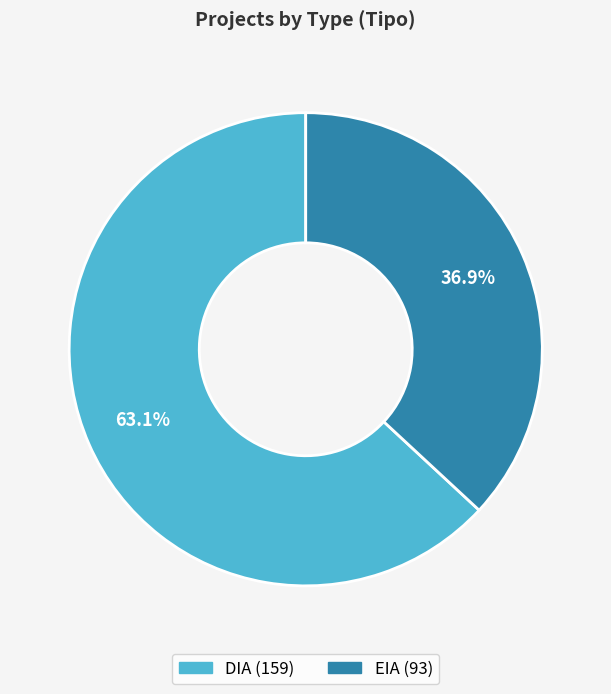

True or false: EIA accounts for 37% of the total.

True